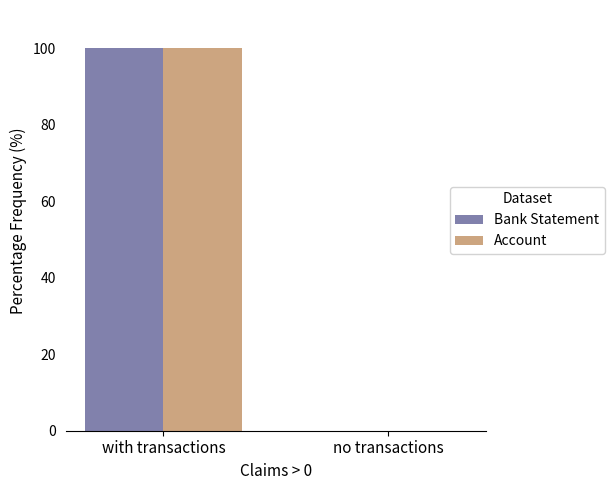

At which category does the chart reach its peak across all series?

with transactions